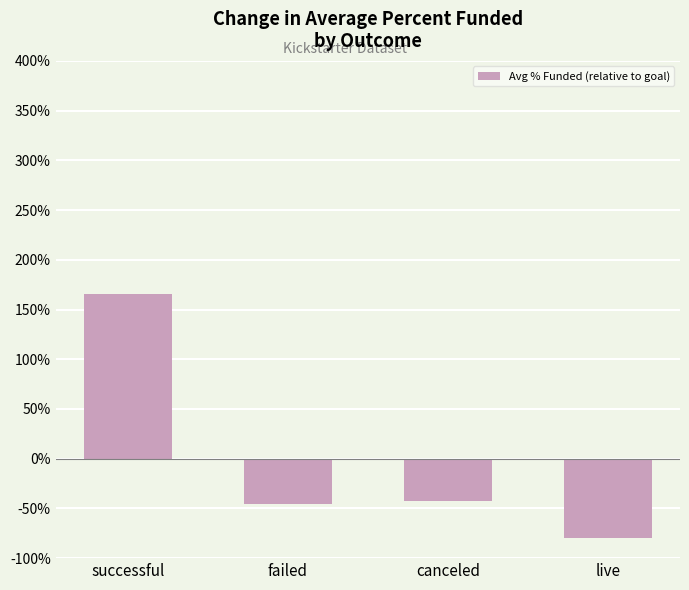

What is the change in value from failed to live?

-34.3